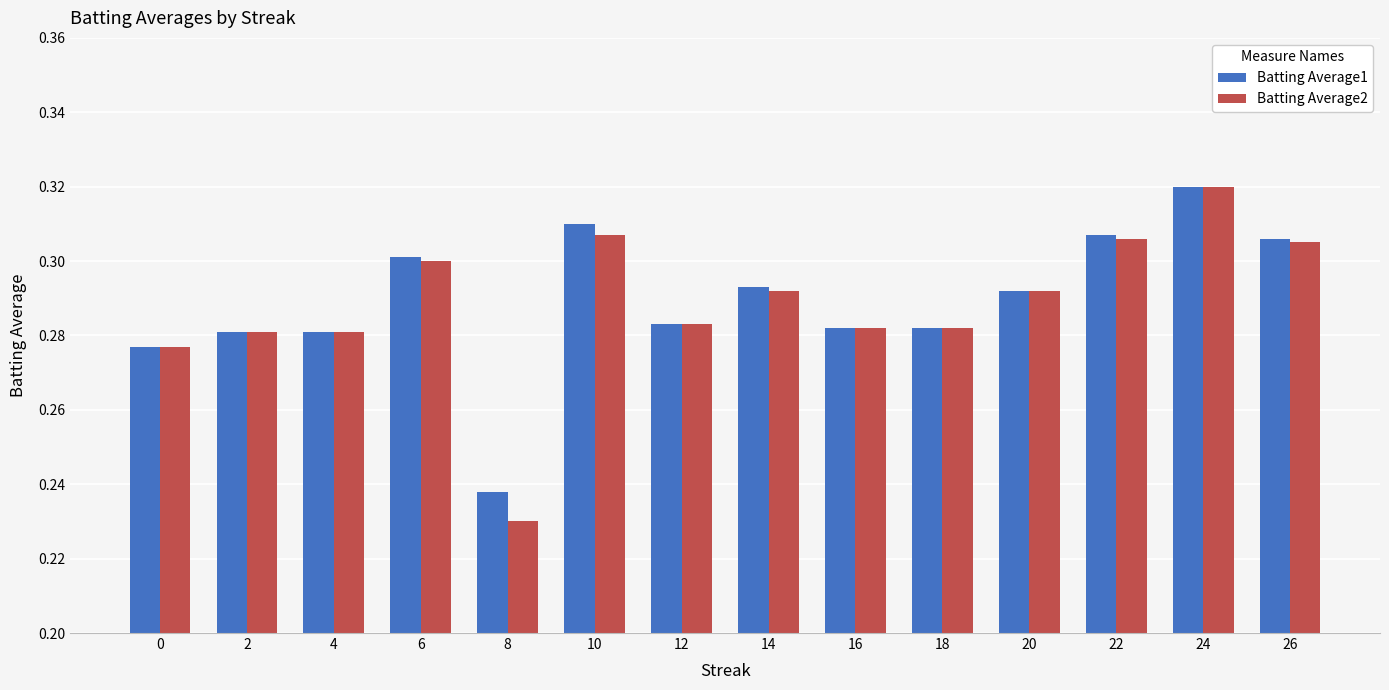

Is it true that Batting Average1 equals 0.3 at 26?

True